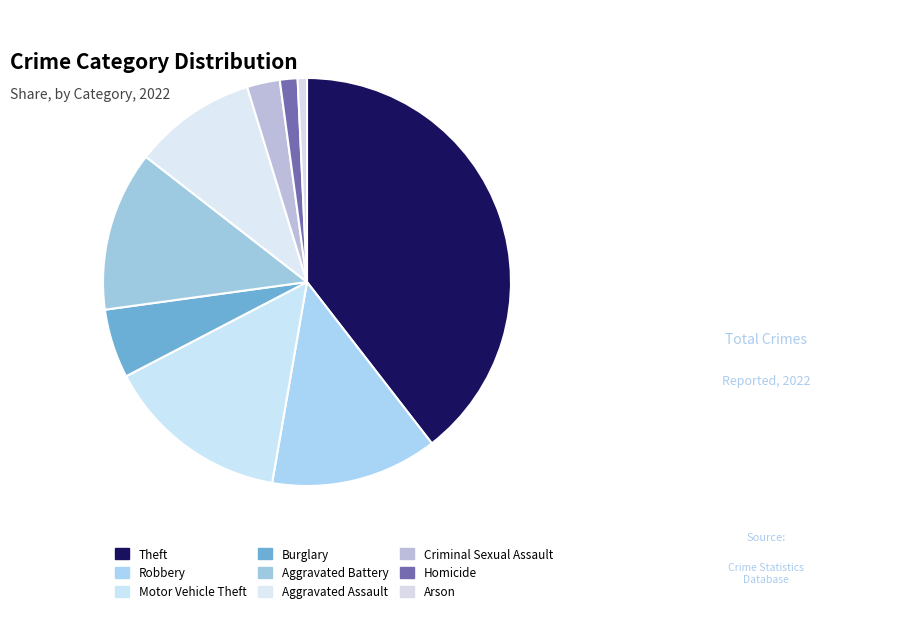

How many segments does this pie chart have?

9